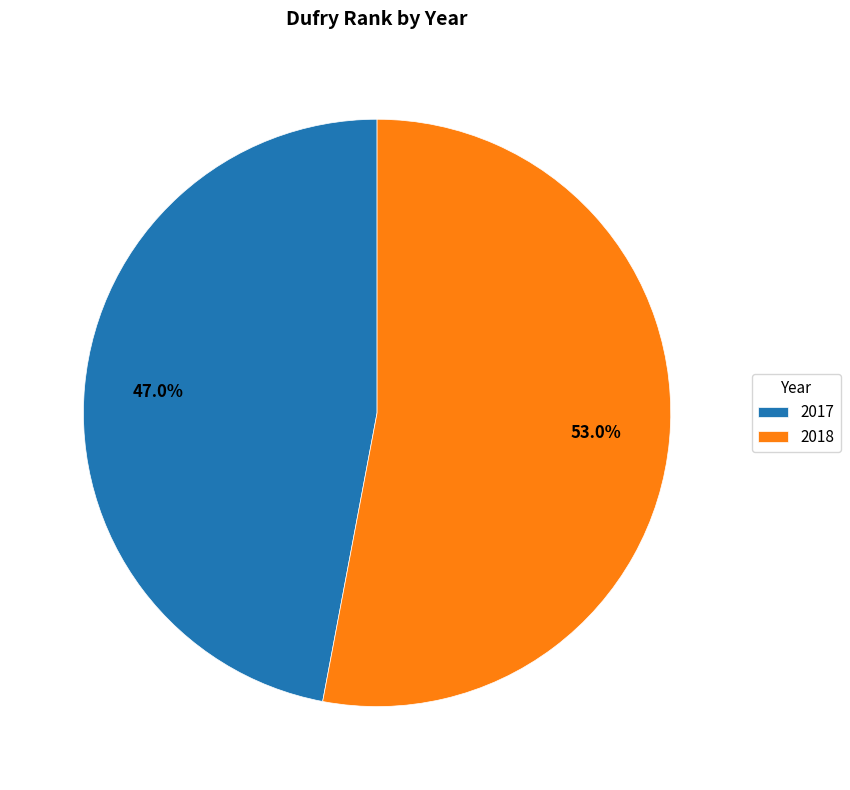

What percentage is the 2018 slice, to the nearest percent?

53%